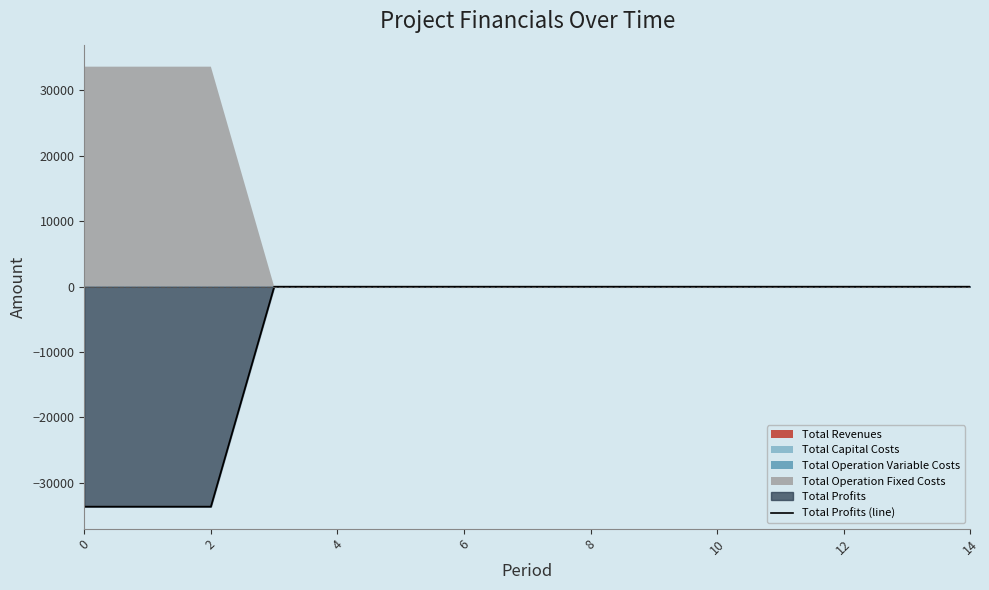

The value of Total Profits (line) at 14 is 10595.0. True or false?

False